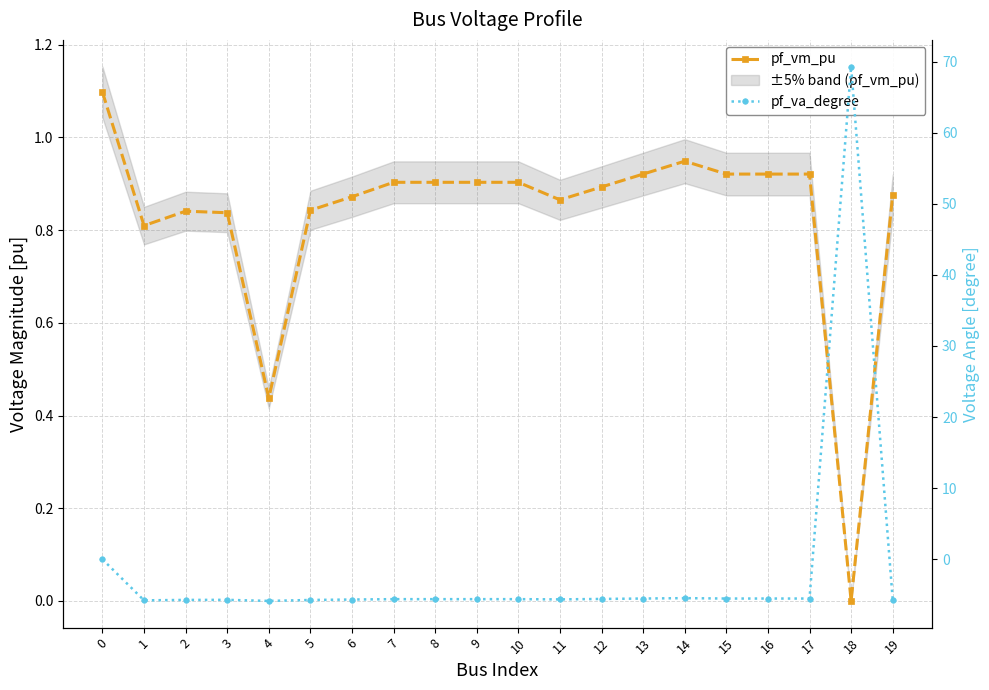

What is the spread (max minus min) of values at 10?

6.5